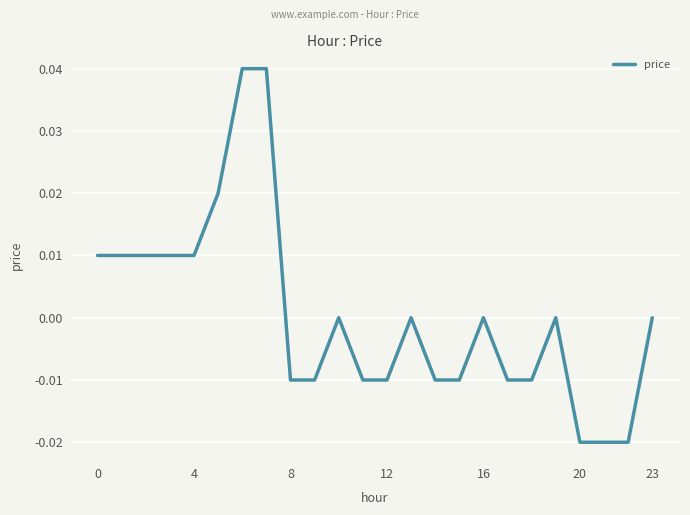

Does the chart display data point markers on the line(s)?

No